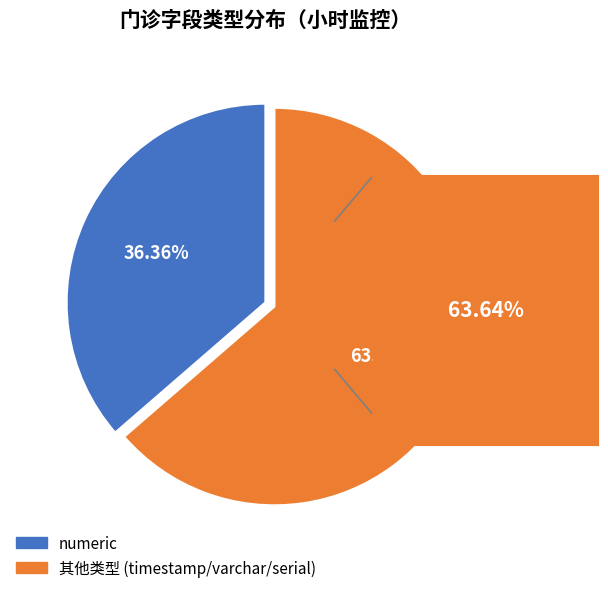

Does any single category account for the majority?

Yes